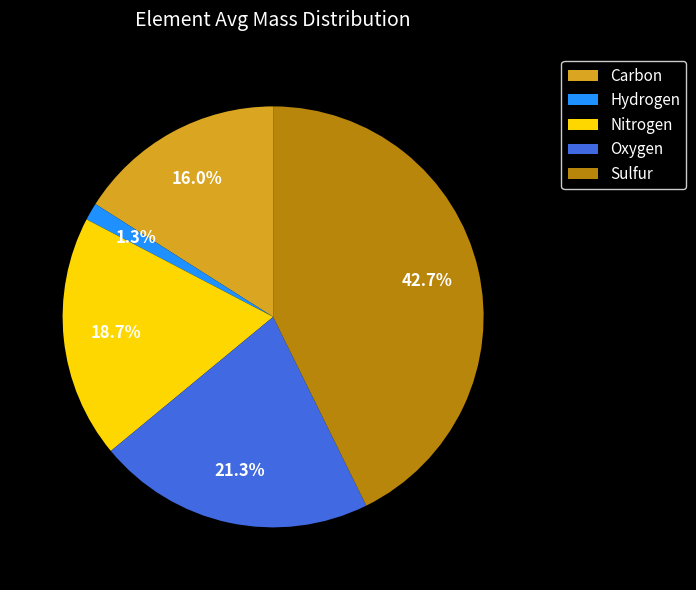

The Oxygen slice represents 33% of the pie. True or false?

False